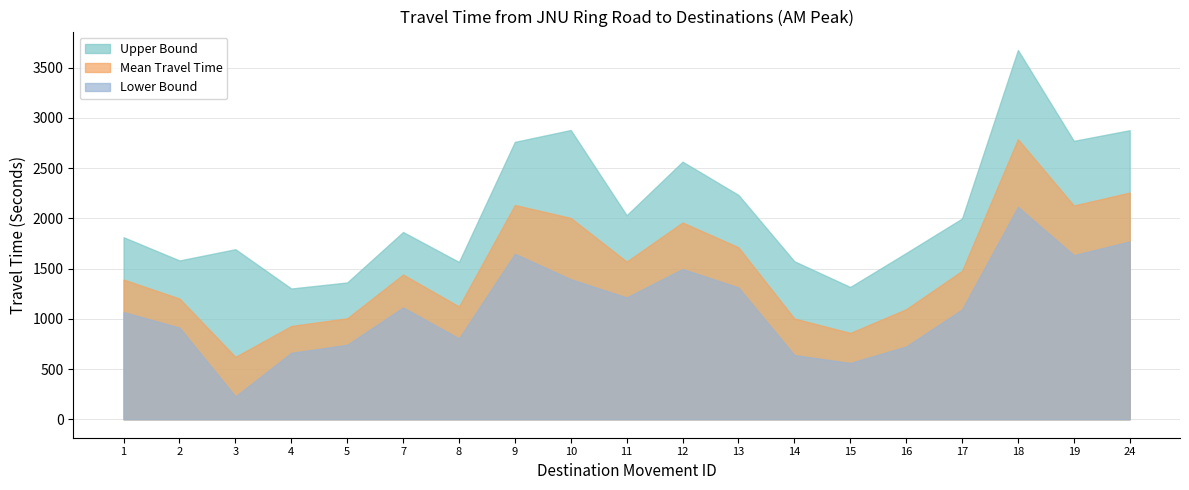

At which category does Mean Travel Time reach its first local valley?

3